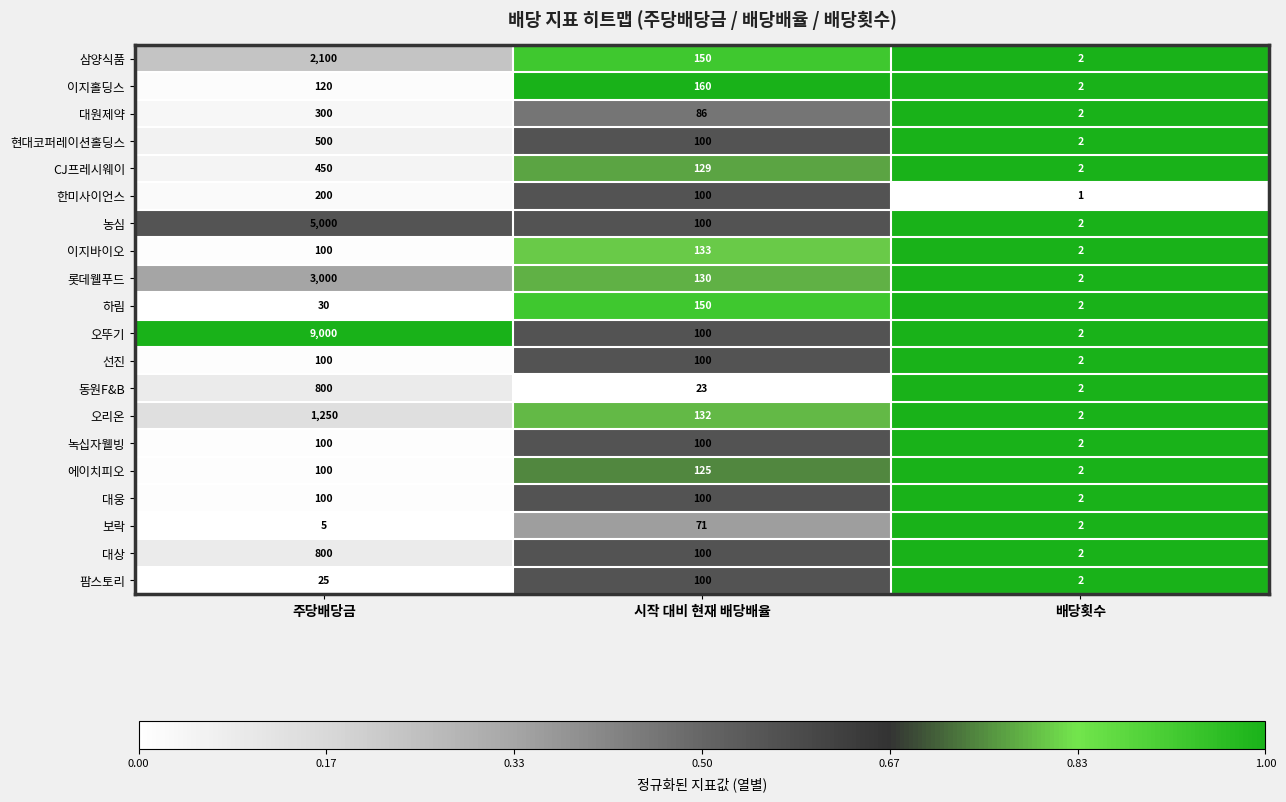

Is the value of CJ프레시웨이 at 시작 대비 현재 배당배율 greater than the value of 보락 at 시작 대비 현재 배당배율?

Yes